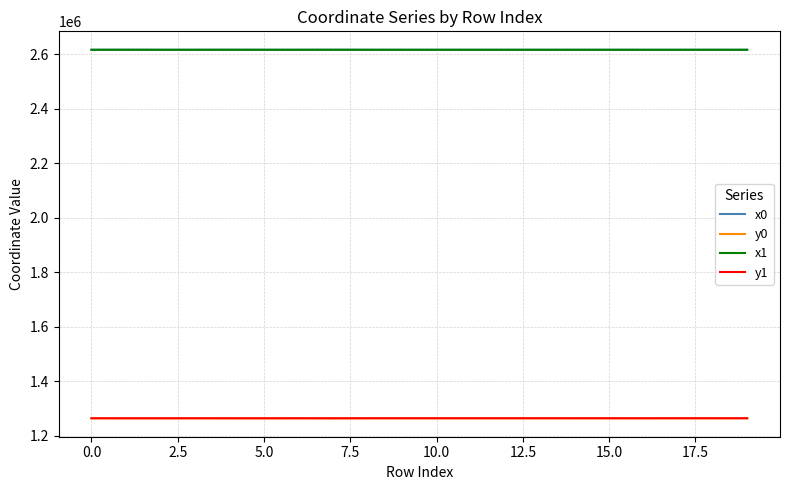

True or false: x0 and y1 cross at least once.

False